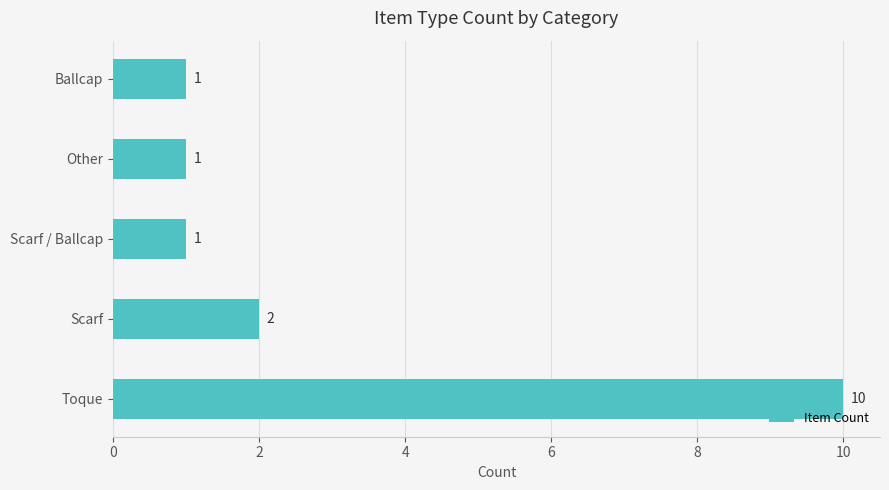

Where is the data nearest to the value 5?

Scarf